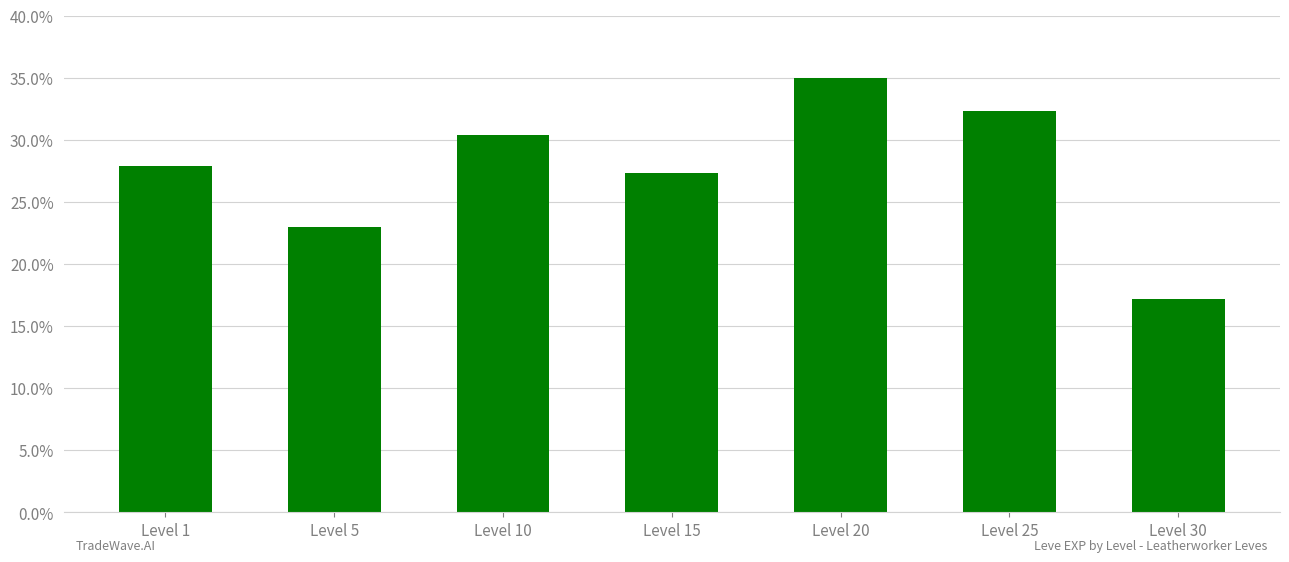

True or false: the data shows 27.3 at Level 15.

True